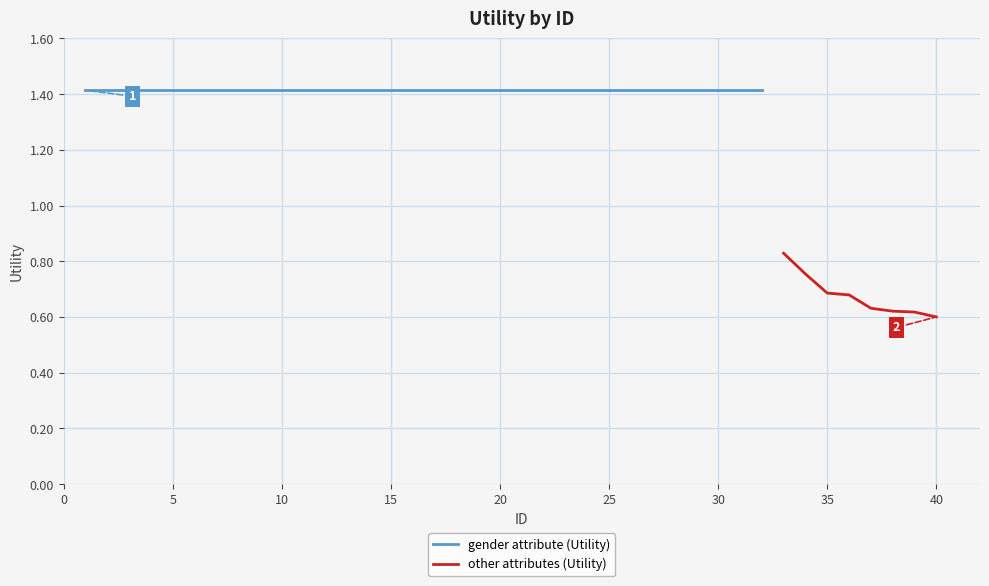

Which category has the lowest value across all series?

40